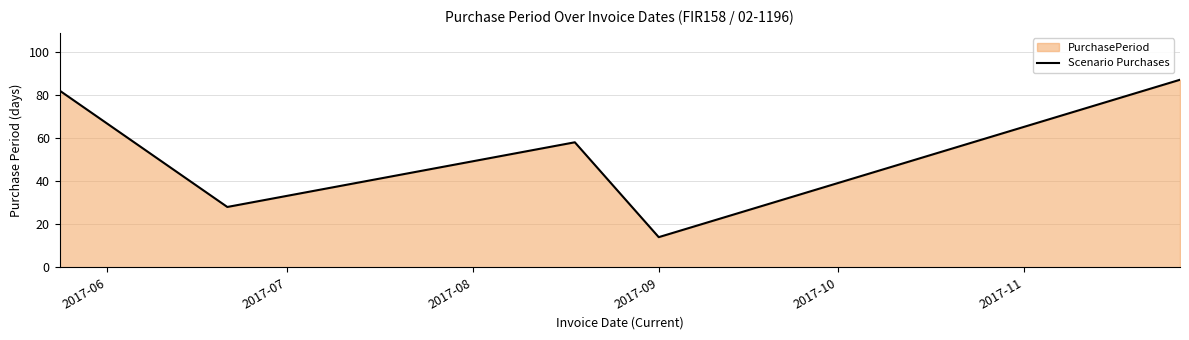

What is the average value?

54